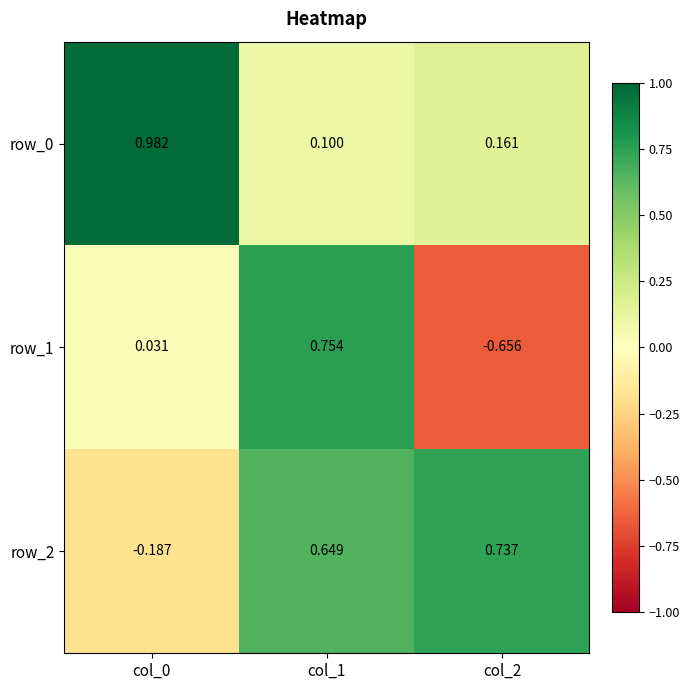

At which label is row_0 closest to 0?

col_1